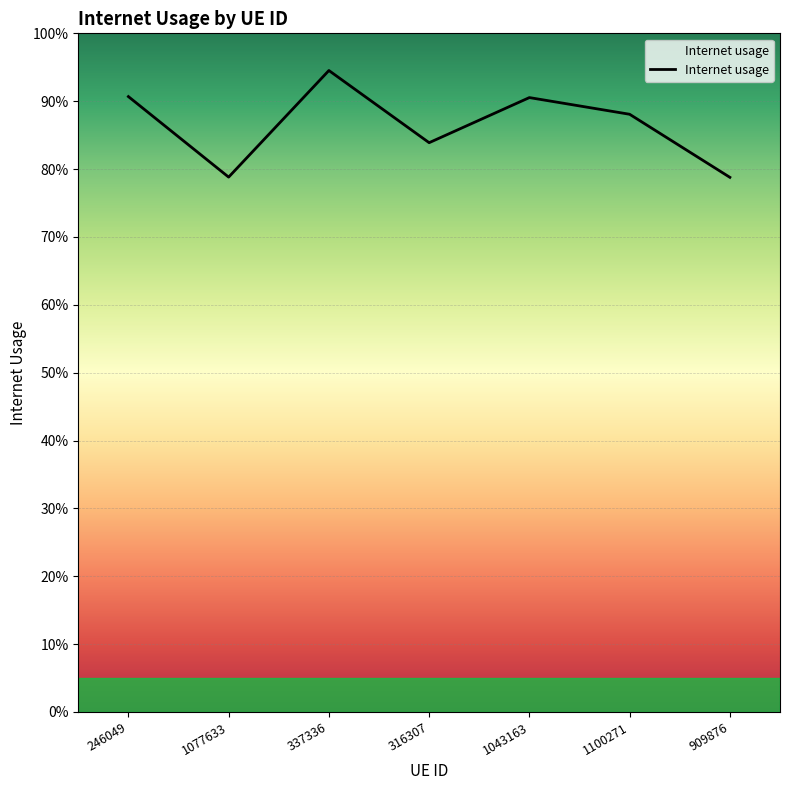

What is the maximum value shown in the chart?

0.9